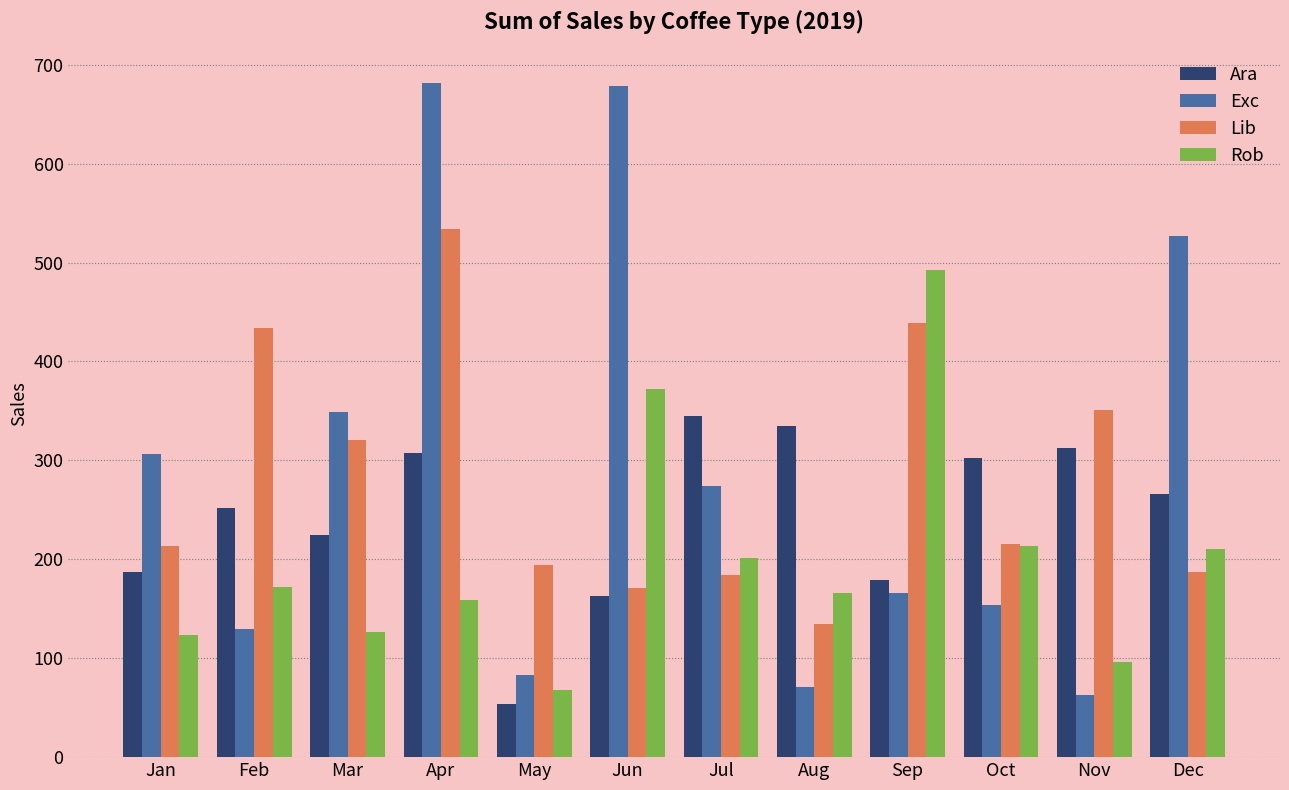

What is the smallest value displayed?

53.7